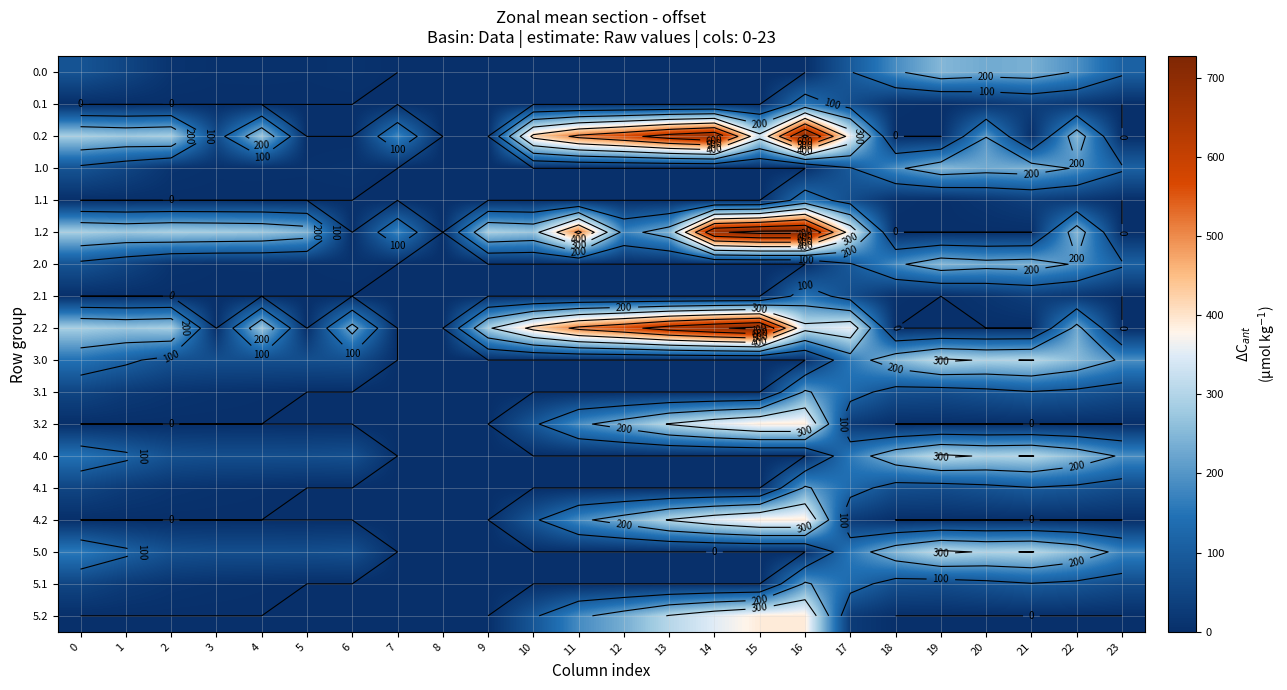

Is the value of 5.0 at 5 greater than the value of 5.2 at 7?

Yes